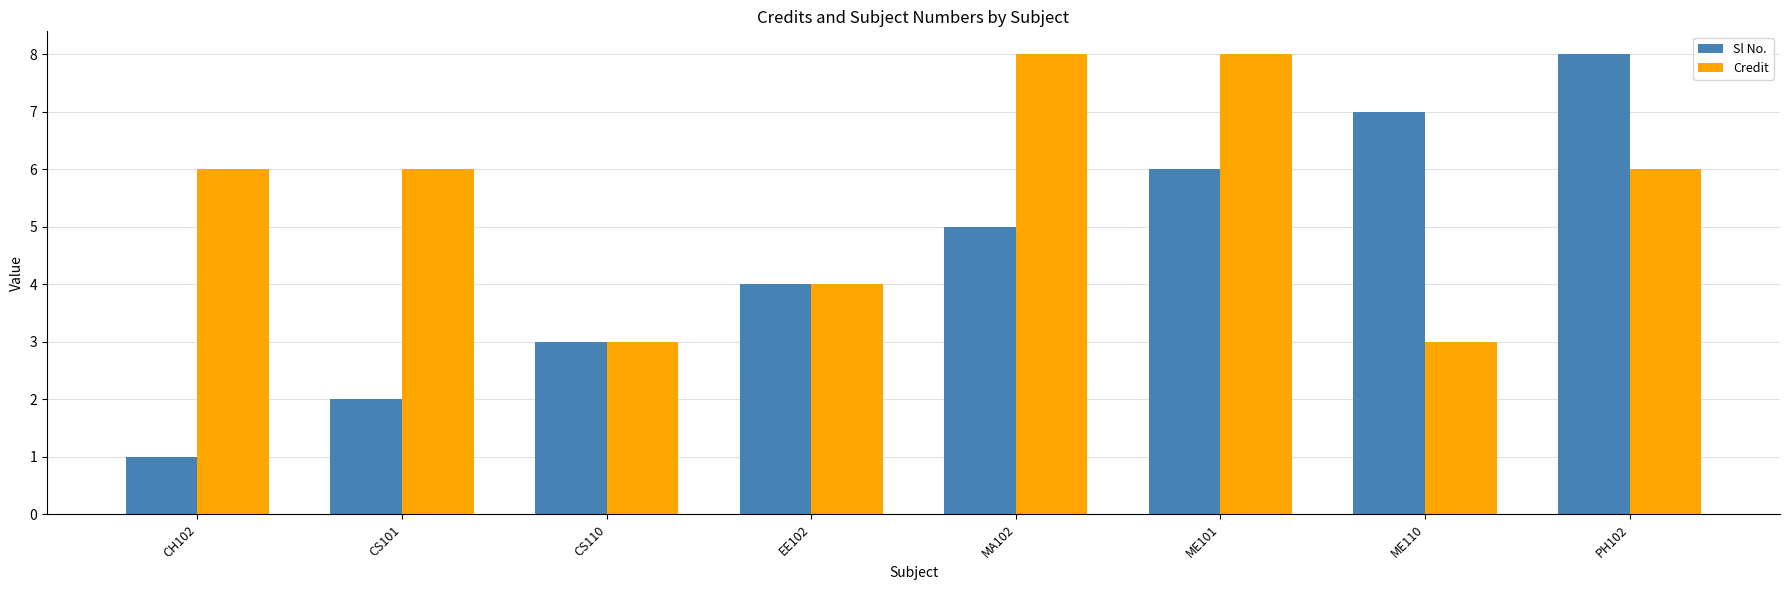

The value of Sl No. at CS101 is 1. True or false?

False